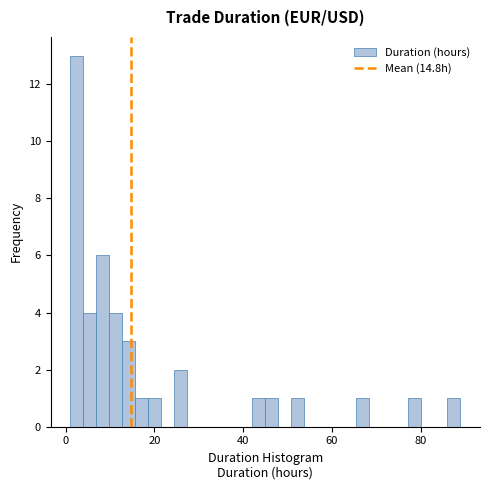

Around what value on the x-axis is the tallest bar? Give the approximate position of its centre, as read against the axis.

2